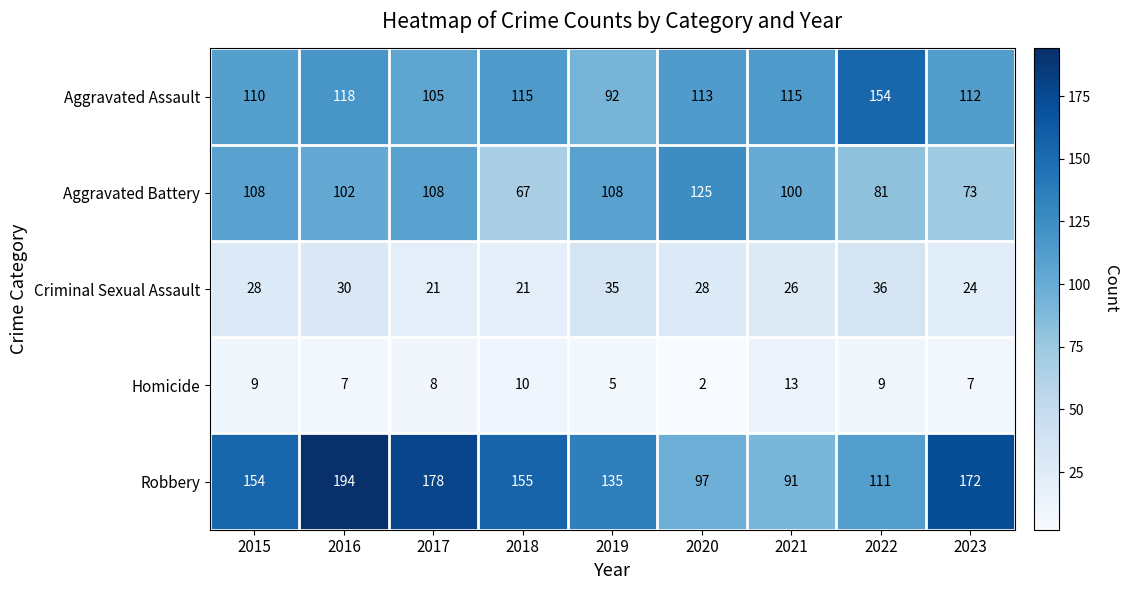

Which series changed the most between 2016 and 2021?

Robbery